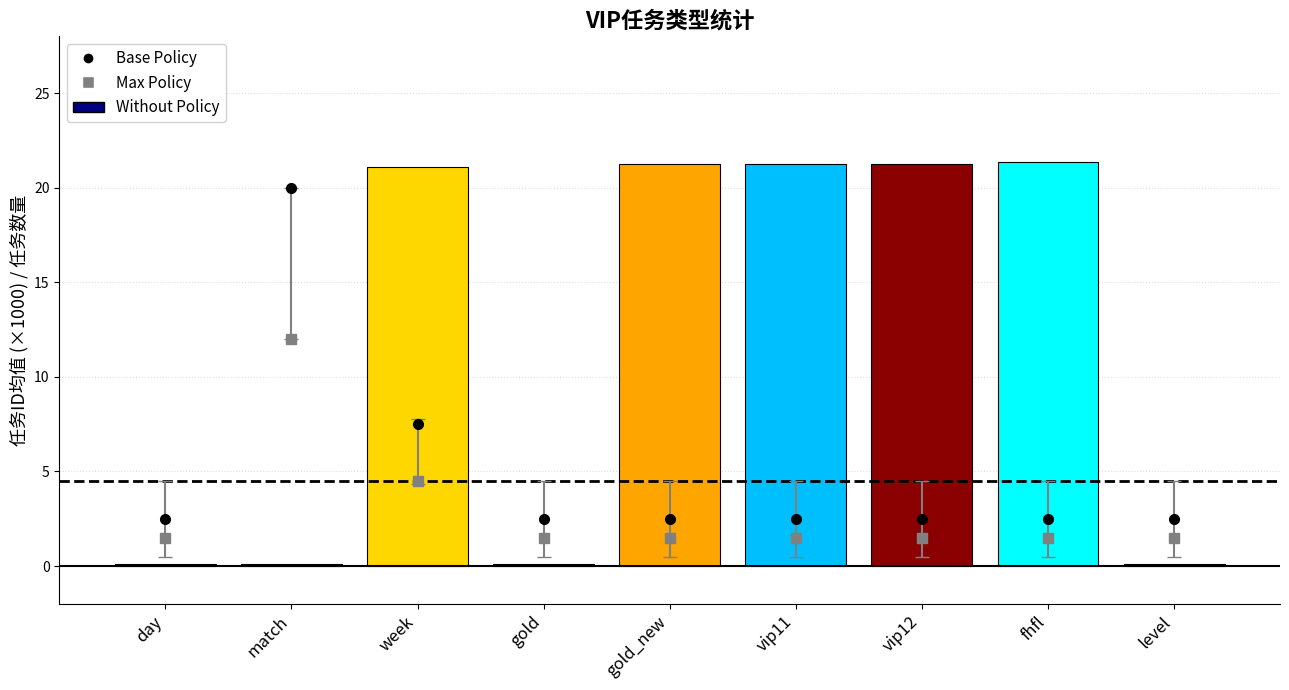

What is the sum of all Max Policy values?

27.0